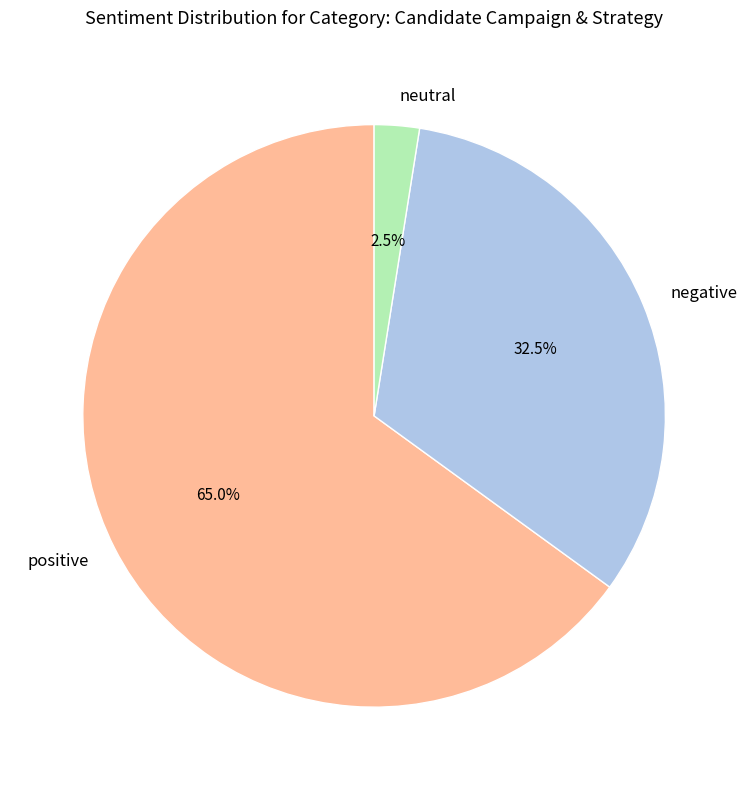

What percentage is NOT represented by negative?

67.5%